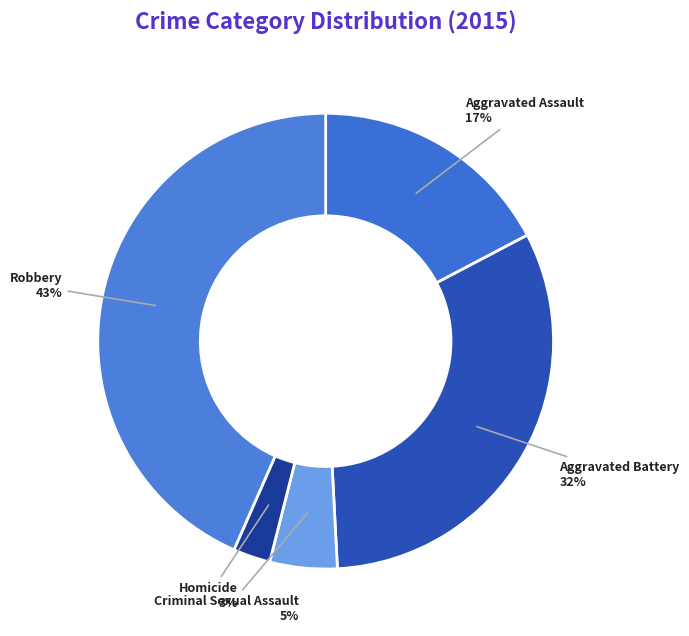

How many slices are in this pie chart?

5